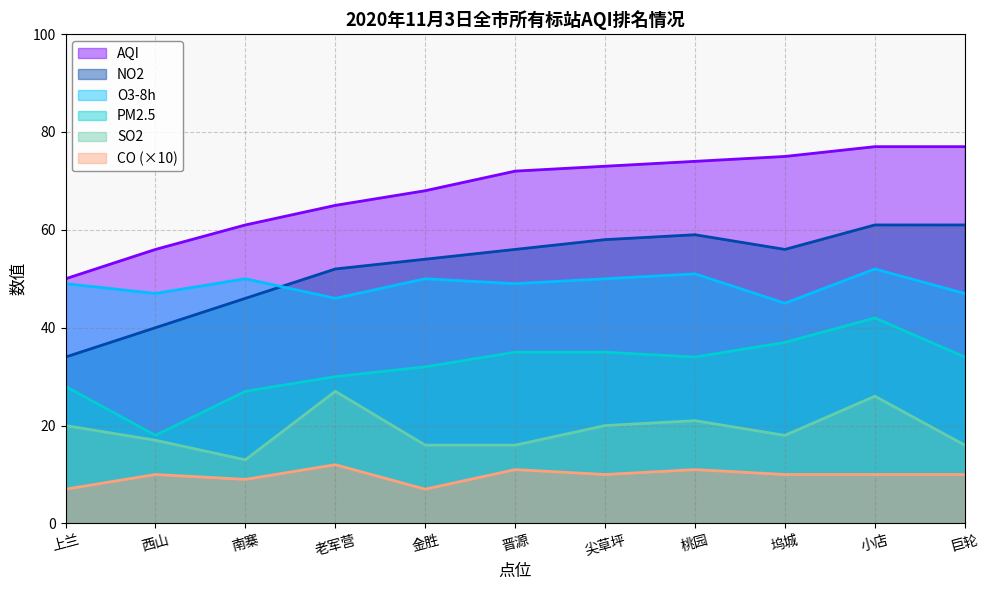

Reading left to right, transcribe all the data shown in this chart.

AQI: 50	56	61	65	68	72	73	74	75	77	77
SO2: 20	17	13	27	16	16	20	21	18	26	16
O3-8h: 49	47	50	46	50	49	50	51	45	52	47
NO2: 34	40	46	52	54	56	58	59	56	61	61
PM2.5: 28	18	27	30	32	35	35	34	37	42	34
CO: 7	10	9	12	7	11	10	11	10	10	10